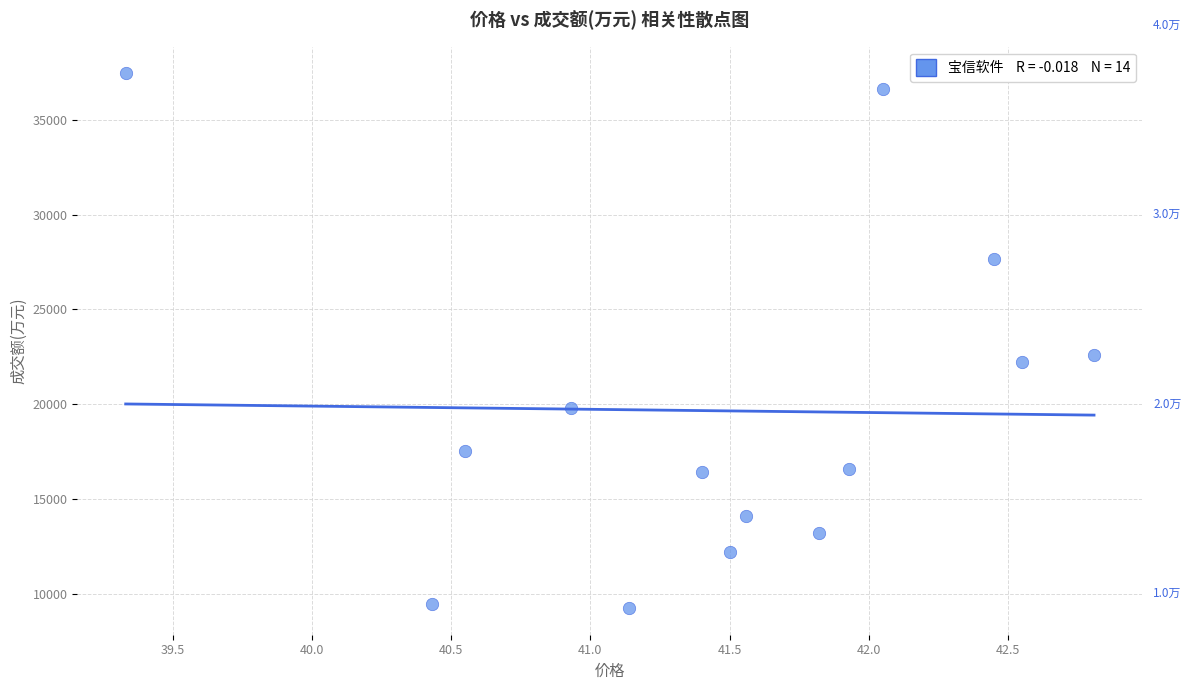

What Y value in the scatter plot is closest to 23350?

22612